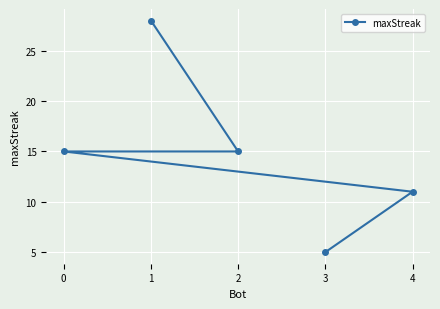

How many distinct data groups are displayed?

1